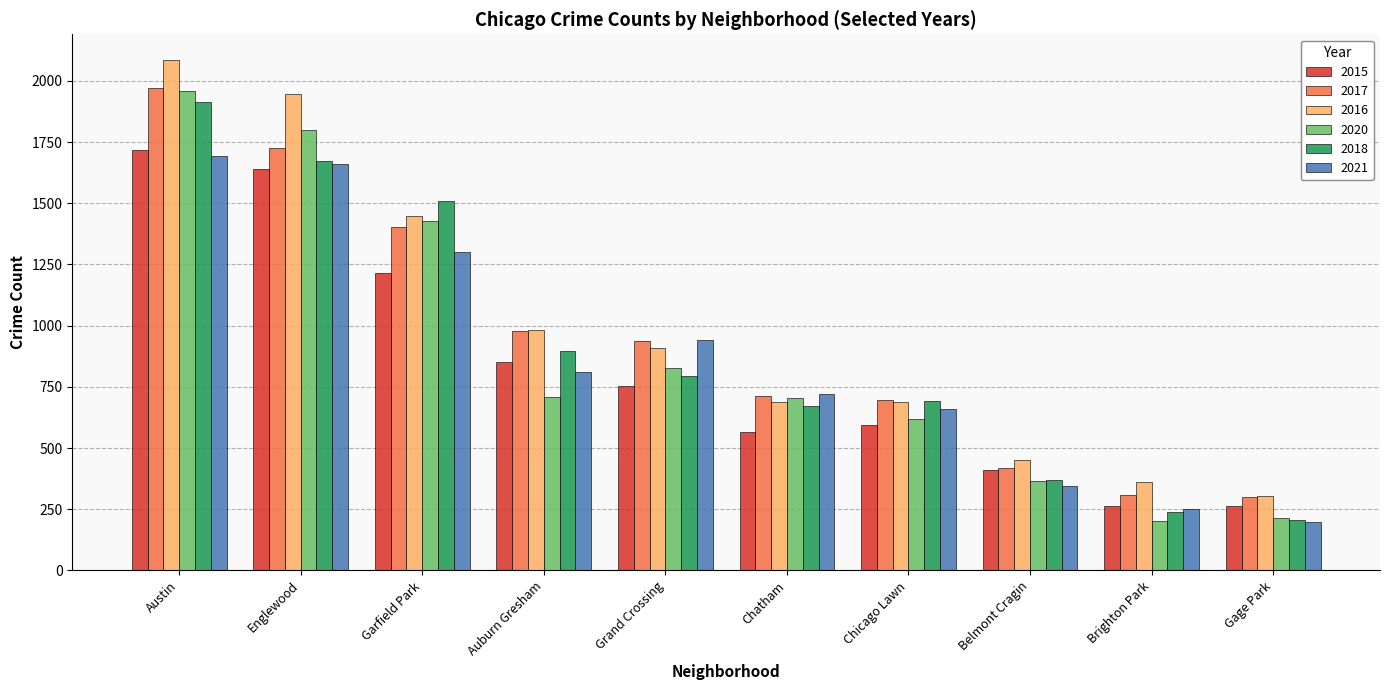

The value of 2017 at Garfield Park is 1888. True or false?

False